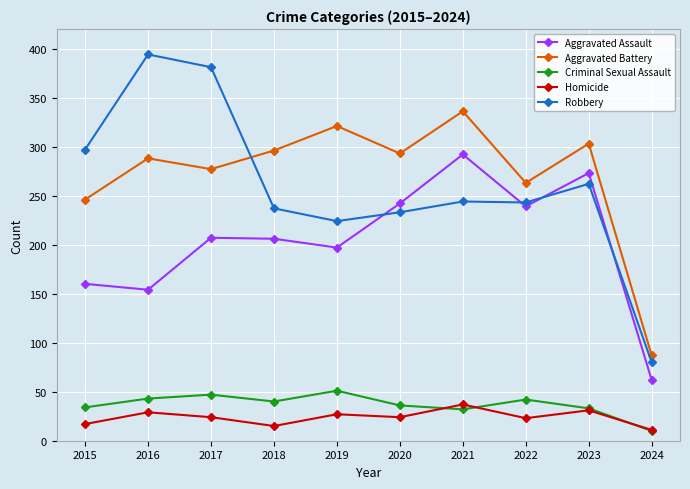

What is the difference between the Aggravated Battery values at 2019 and 2017?

44